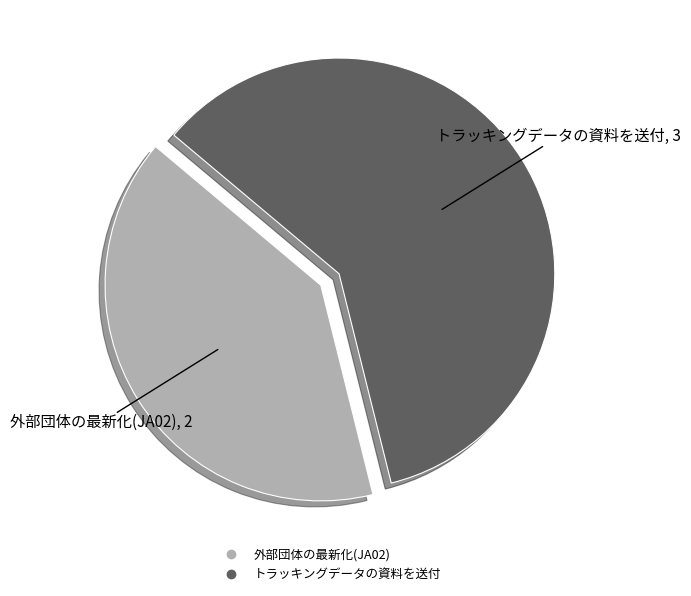

What is the ratio of the value at トラッキングデータの資料を送付 to the value at 外部団体の最新化(JA02)?

1.5